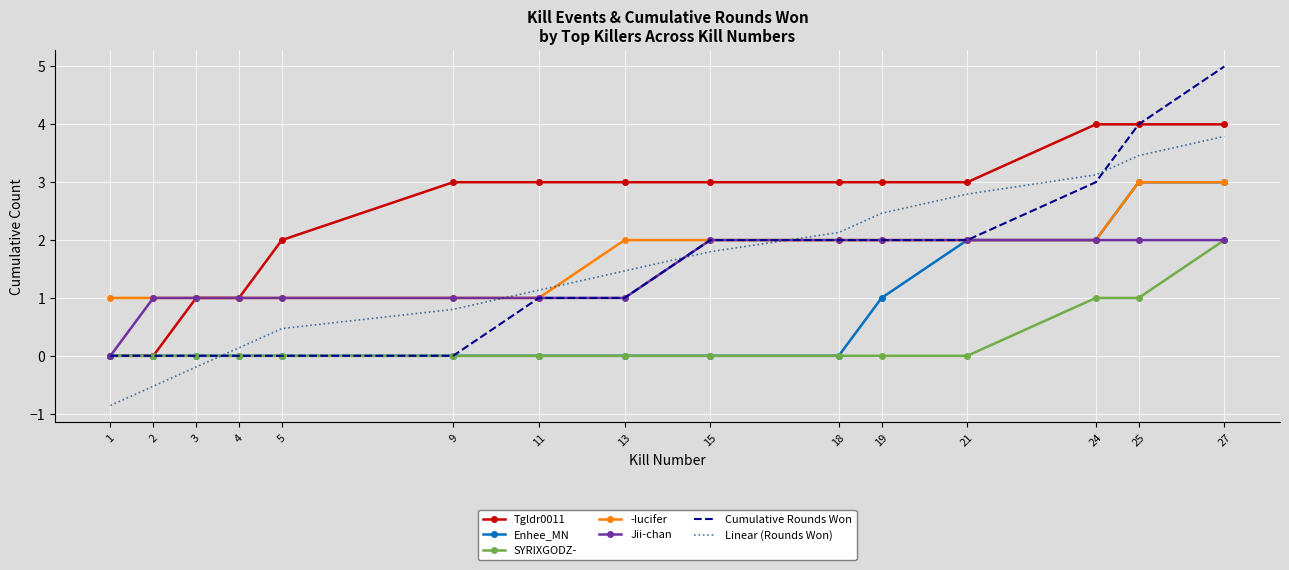

Which series has the largest total across all categories?

Tgldr0011